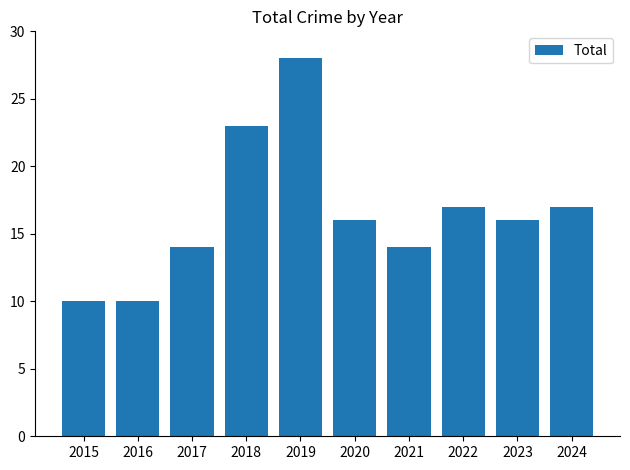

The value at 2022 is 17. True or false?

True